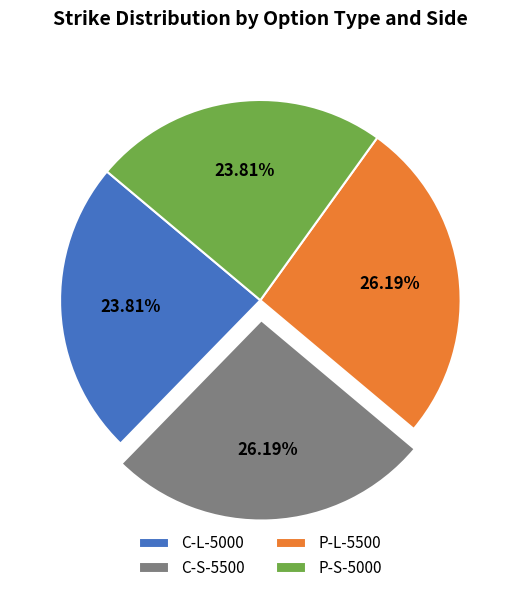

Between P-S-5000 and P-L-5500, which is larger?

P-L-5500